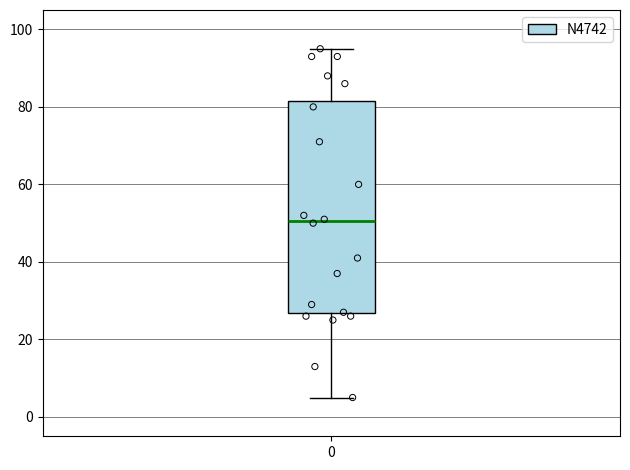

Read this box plot against the y-axis: the position of the median line, the range covered by the box, and the ends of both whiskers. The values are not printed on the chart, so give them approximately, as read against the axis.

median 50, box 26 to 82, whiskers 6 to 96